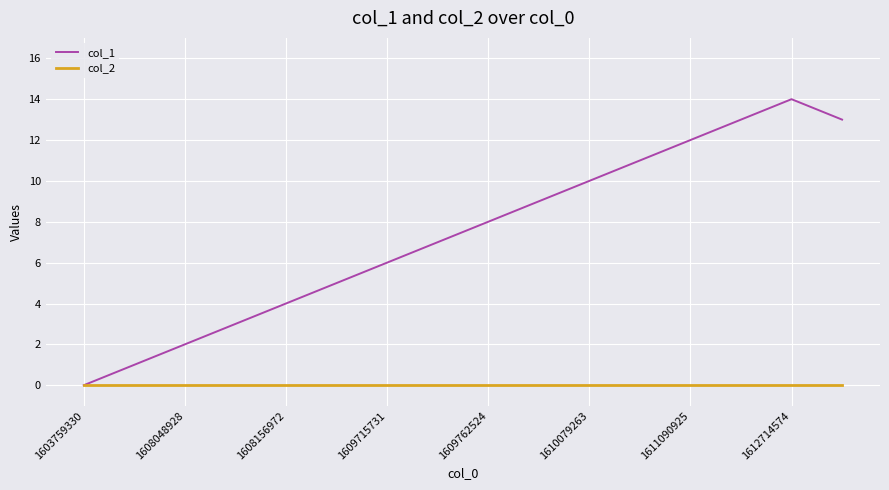

Rank the series by their average value, from lowest to highest.

col_2, col_1